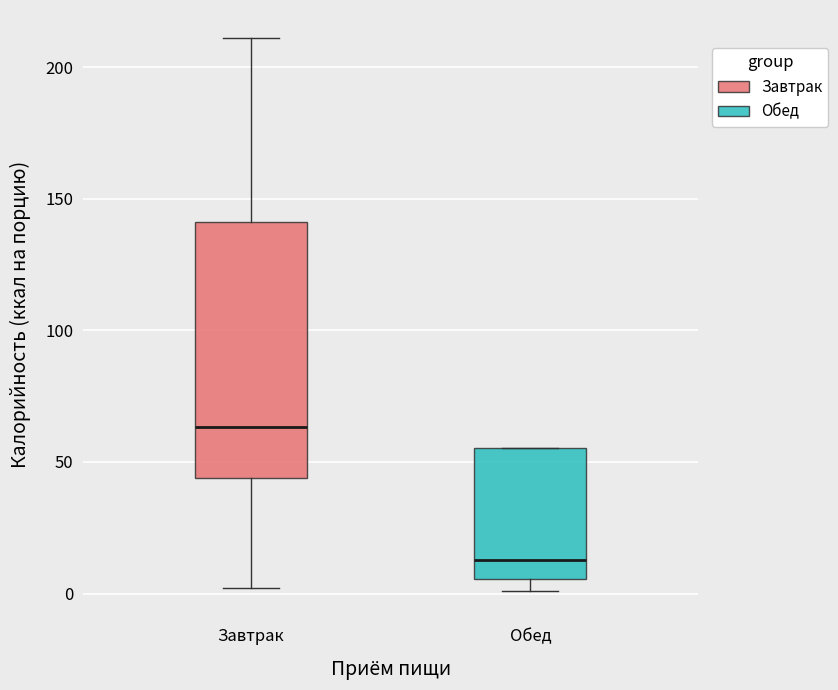

Reading left to right, transcribe this box plot: for each box, give where its median line is, the range the box spans, and where its two whiskers end, as read against the y-axis. The values are not printed on the chart, so give them approximately, as read against the axis.

Завтрак: median 65, box 45 to 140, whiskers 0 to 210
Обед: median 15, box 5 to 55, whiskers 0 to 55